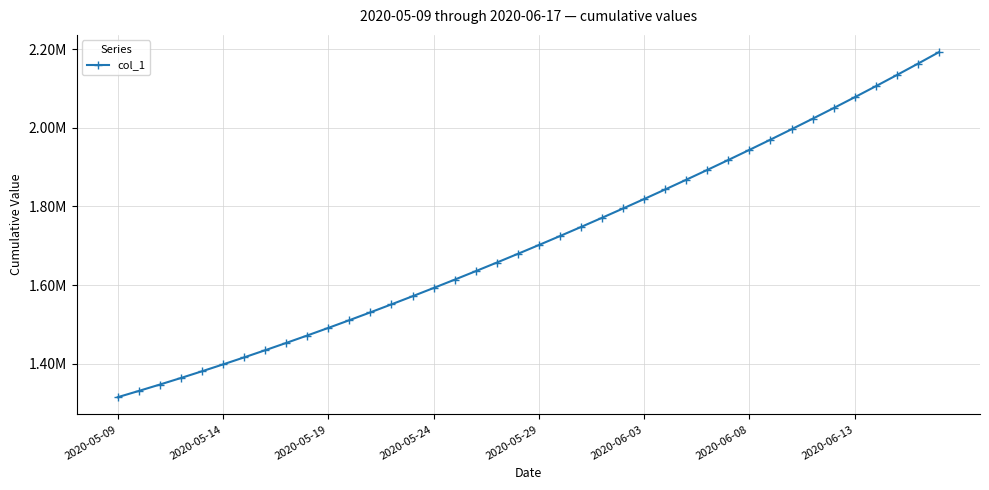

Is this an area chart (filled region under the line)?

No